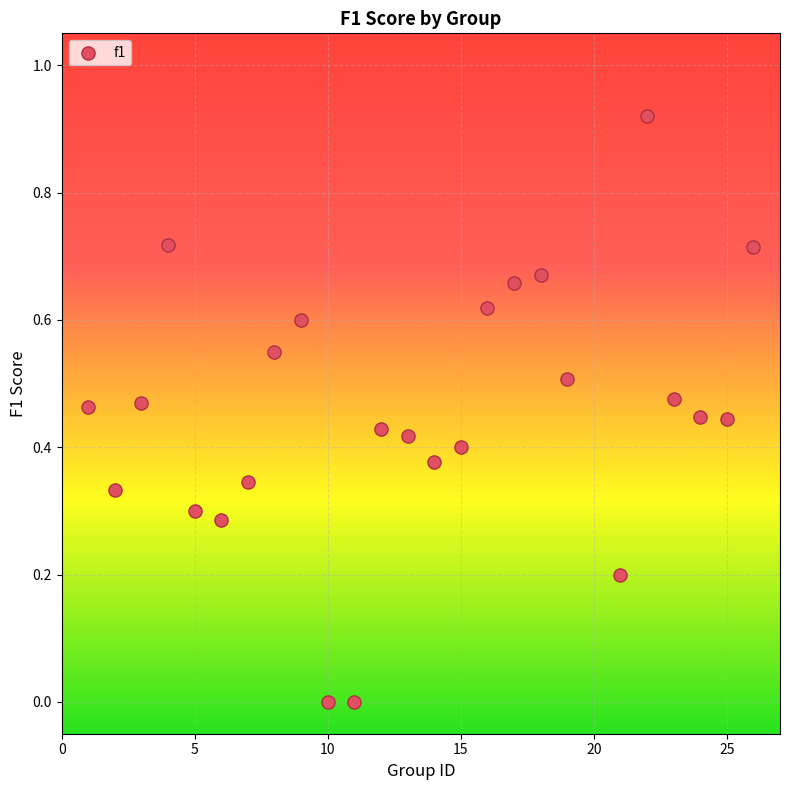

What is the range of X values (max minus min)?

25.0